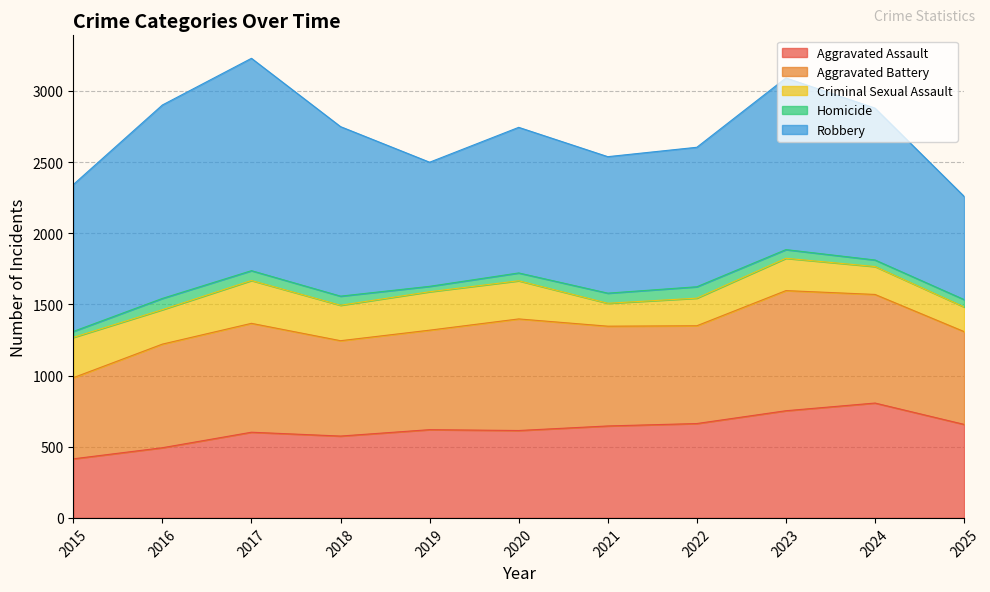

What is the difference between the maximum and minimum values in the Homicide series?

42